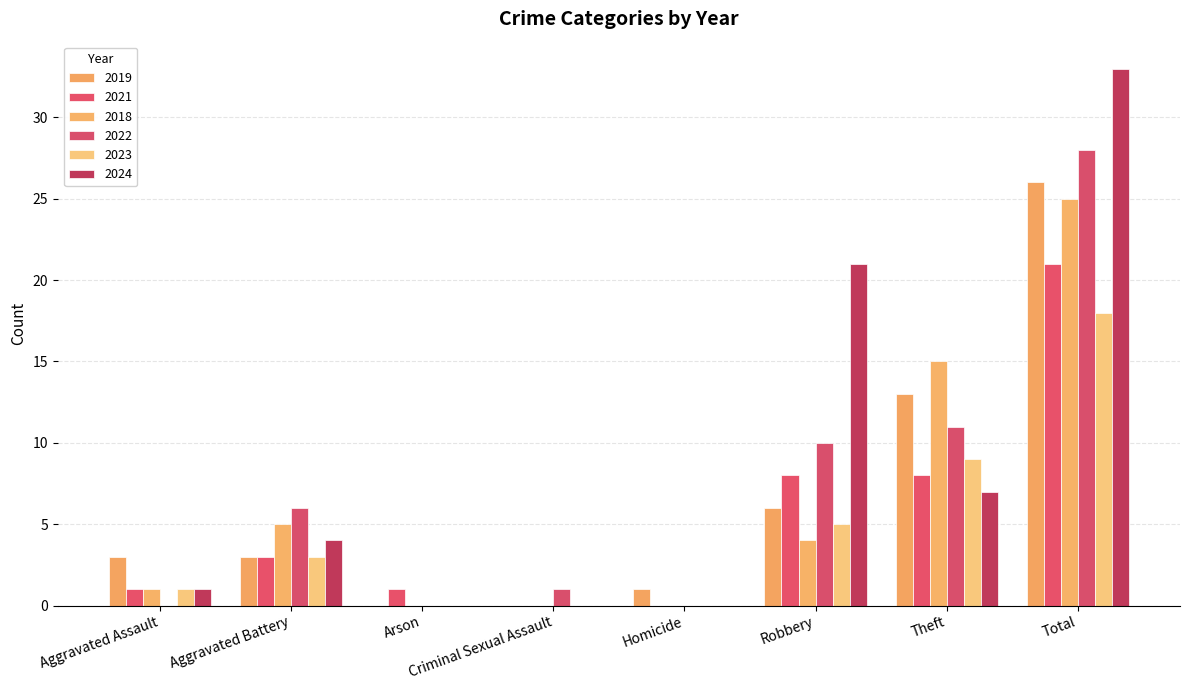

Which series has the largest total across all categories?

2024